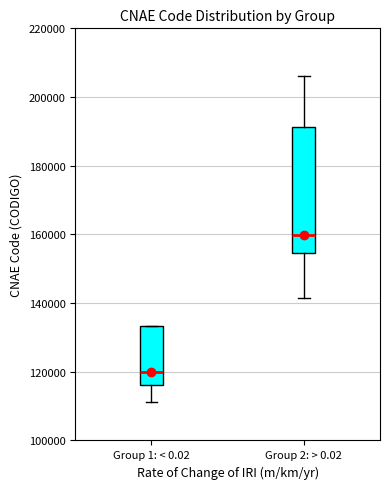

Which box is the tallest, from its lower edge to its upper edge?

Group 2: > 0.02